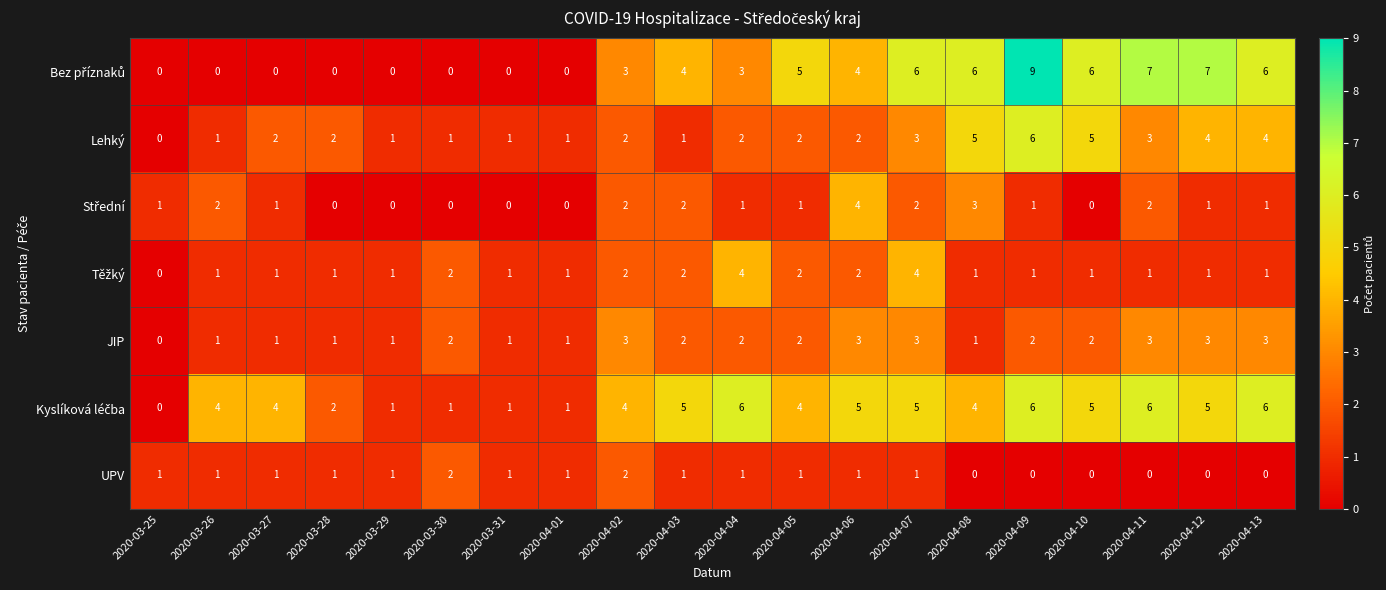

What is the total value across all series at 2020-03-28?

7